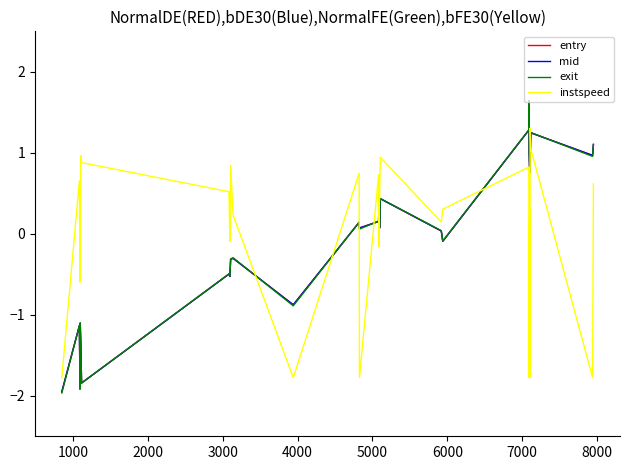

How many lines are shown in the chart?

4